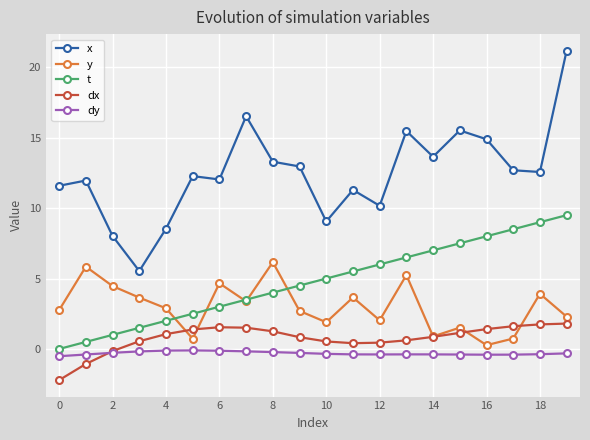

What is the difference between the second highest and second lowest values in the dy series?

0.3